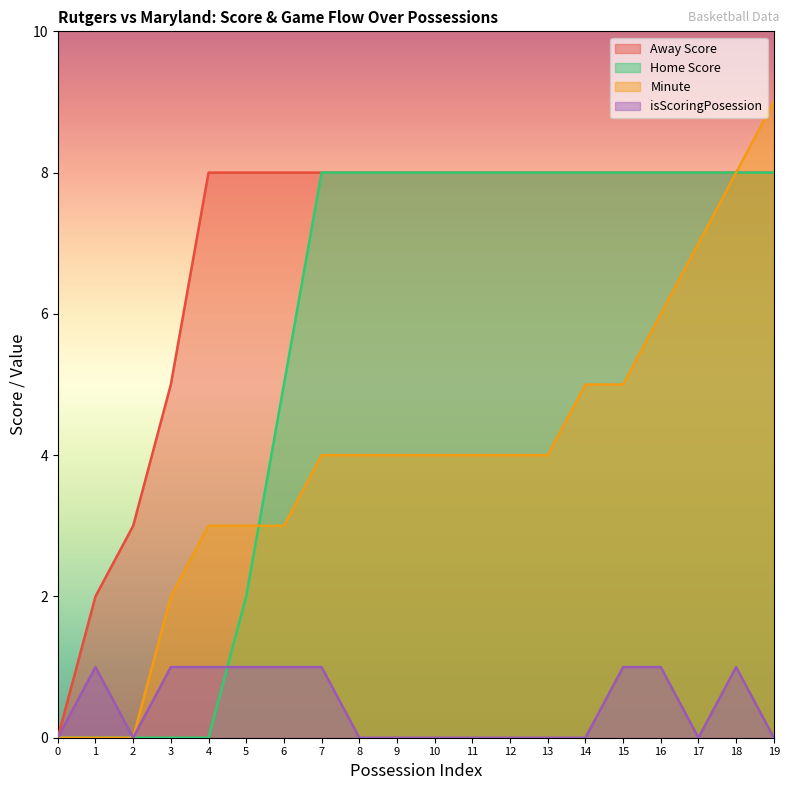

How many lines are shown in the chart?

4